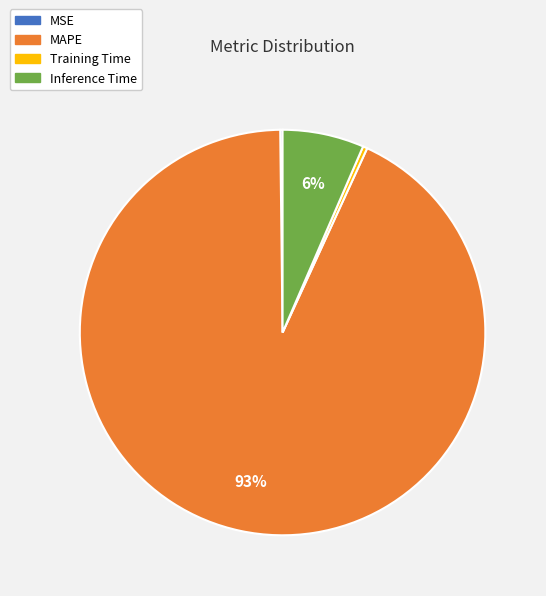

Is the sum of Inference Time and MAPE greater than half?

Yes